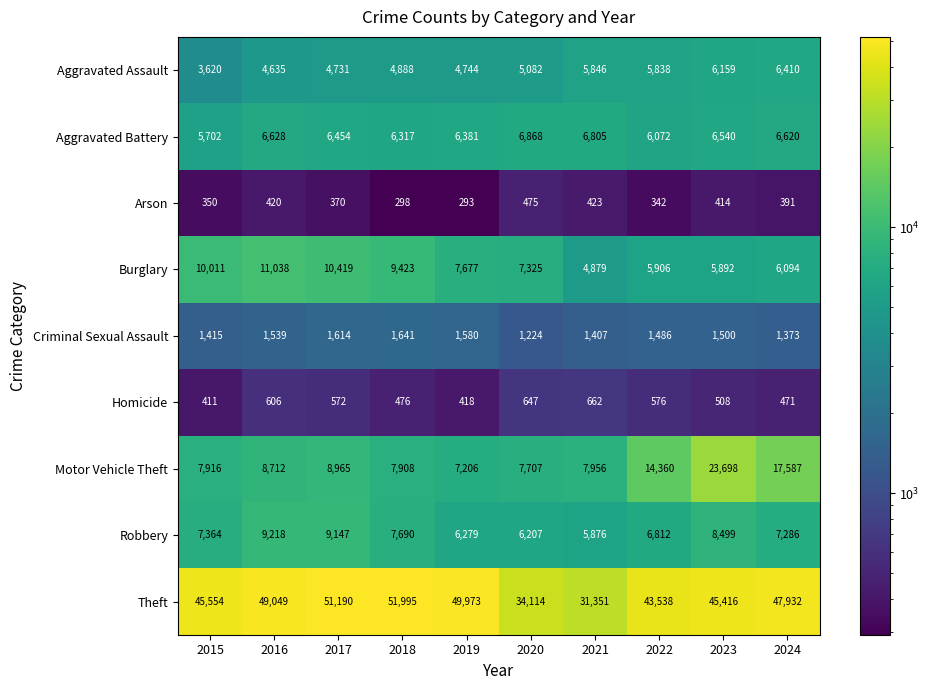

Which series has the largest range (max minus min)?

Theft